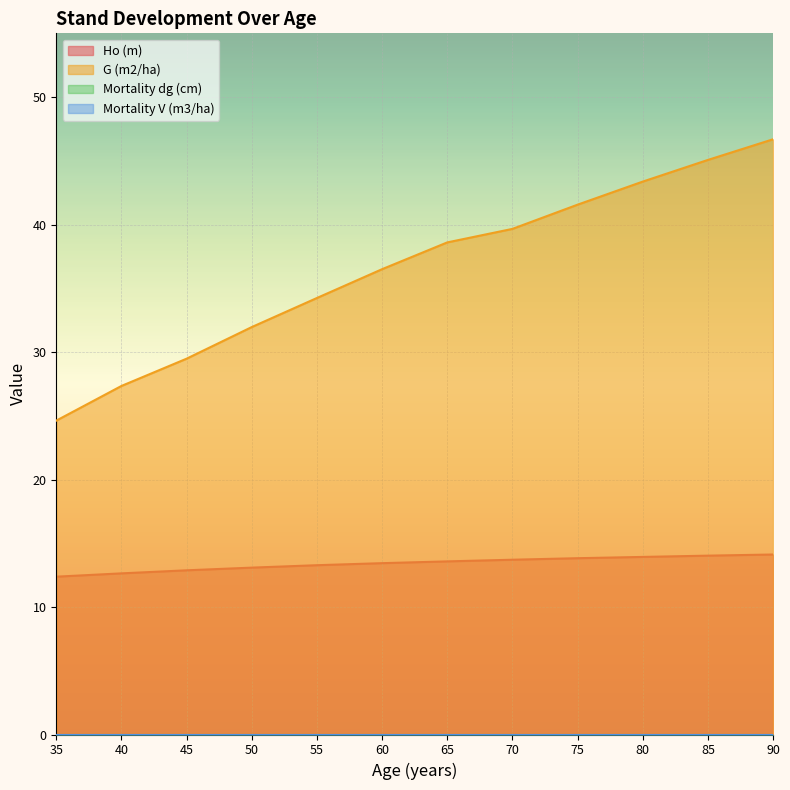

What is the value of the G (m2/ha) point at the 10th from the left?

43.4